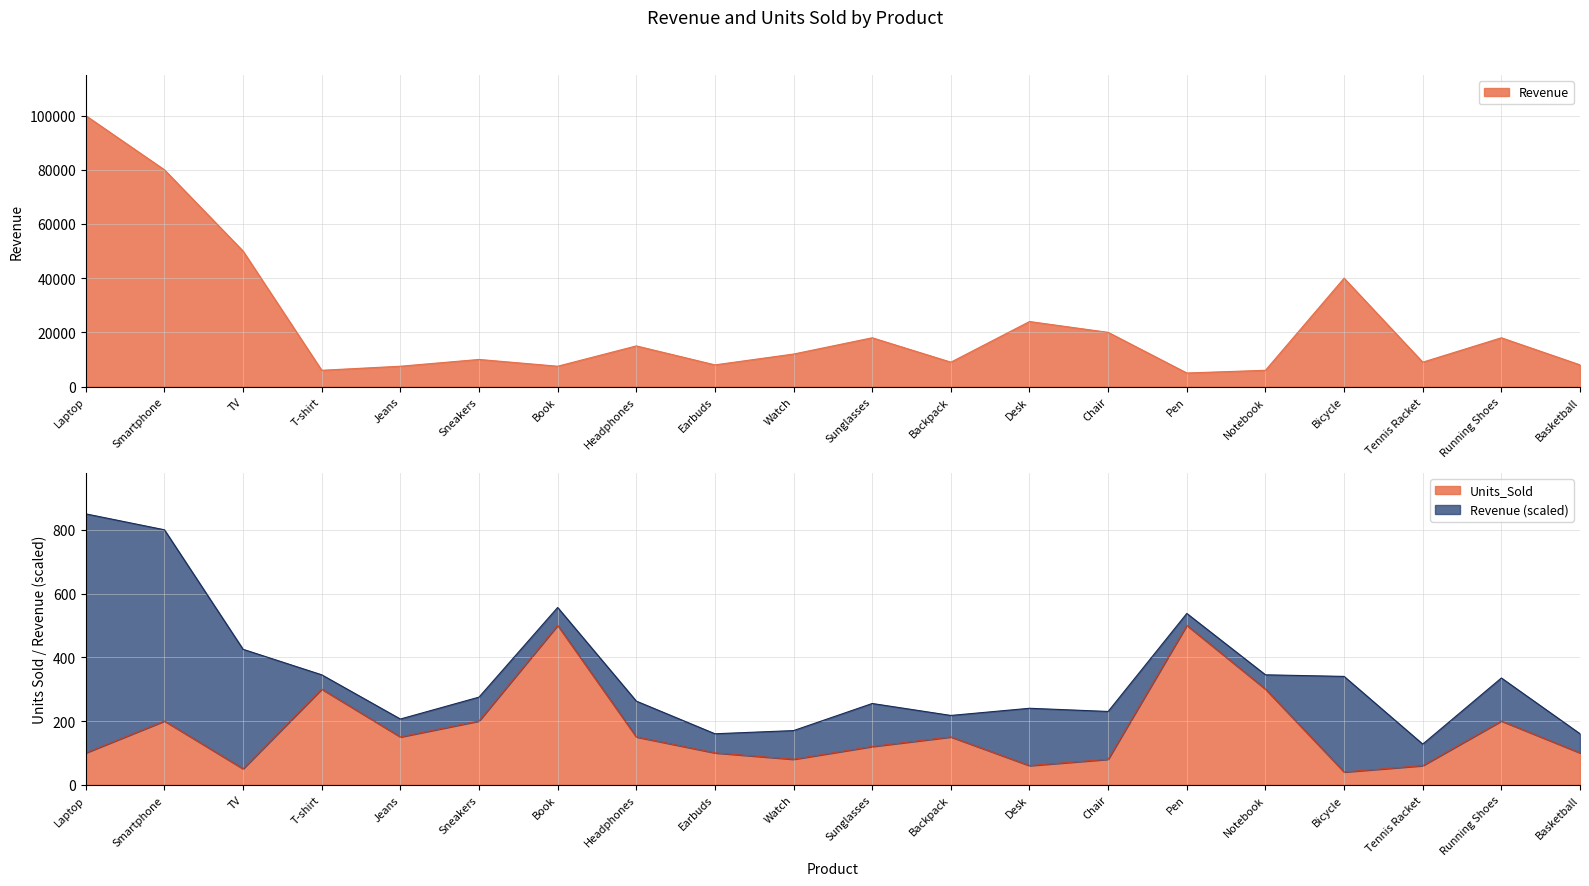

What is the spread (max minus min) of values at T-shirt?

5700